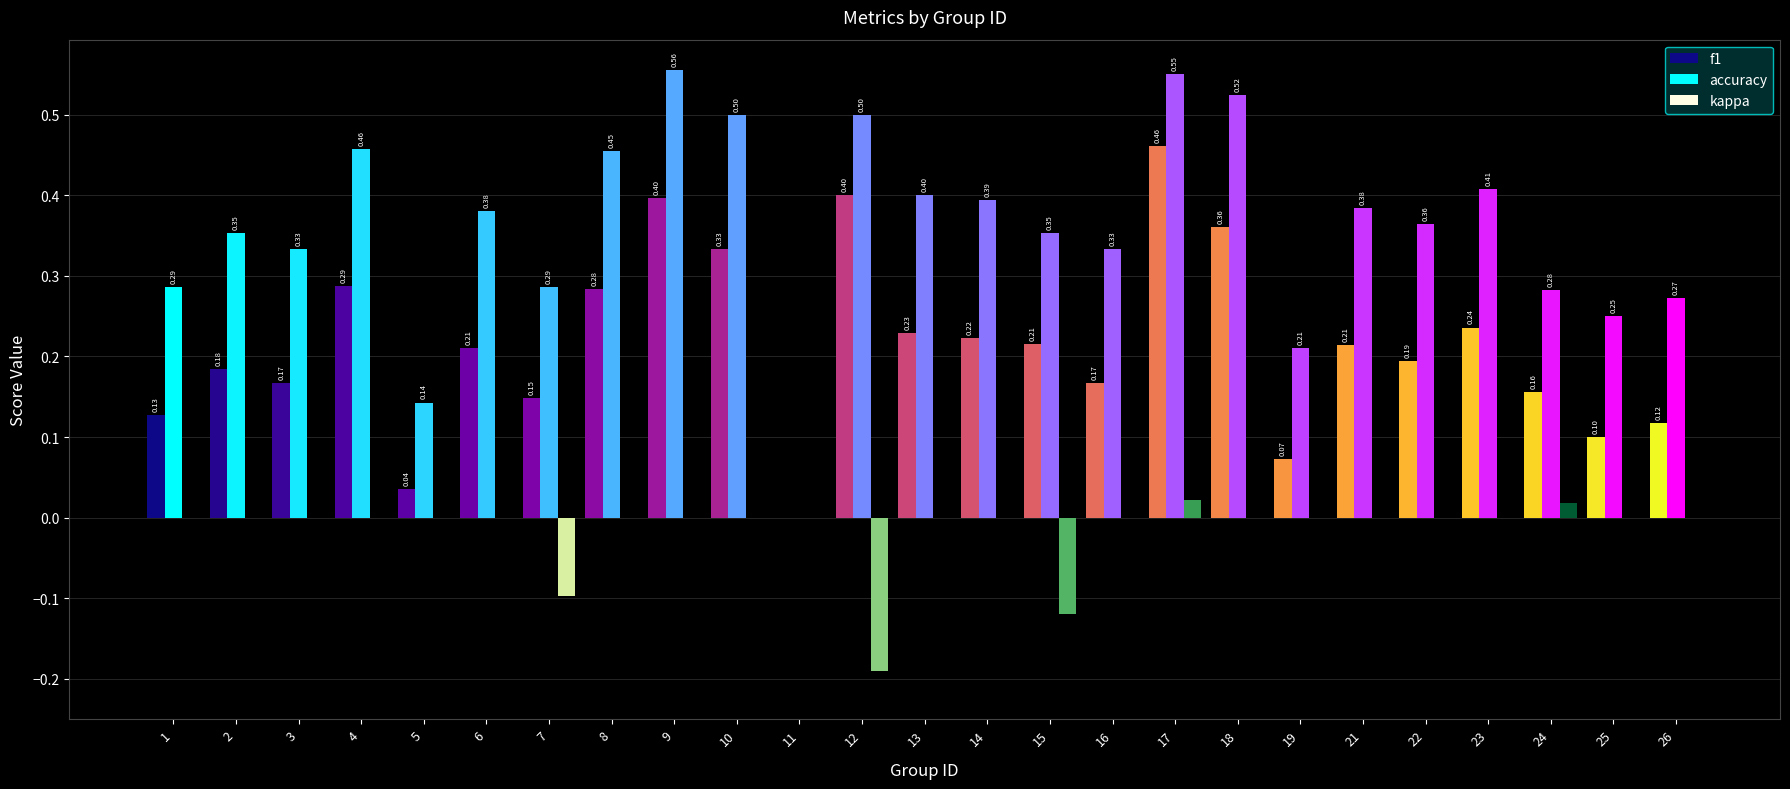

At which category does the chart reach its peak across all series?

9